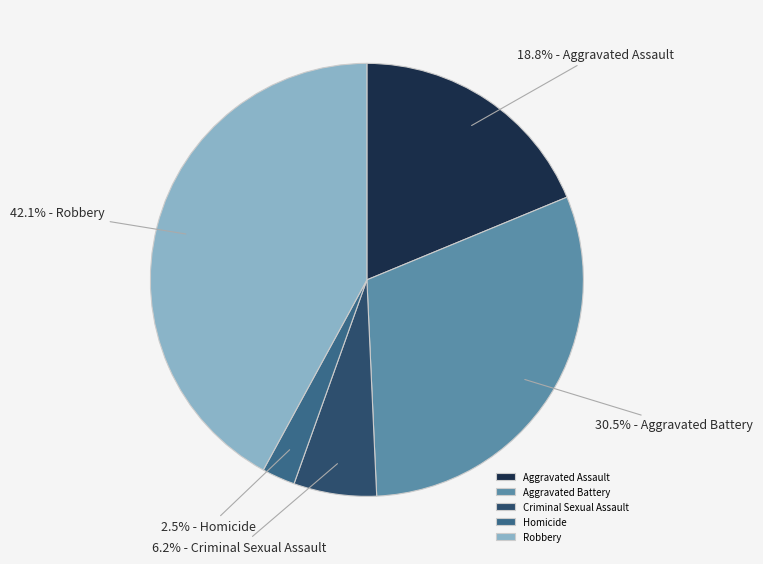

Between Aggravated Battery and Aggravated Assault, which is larger?

Aggravated Battery